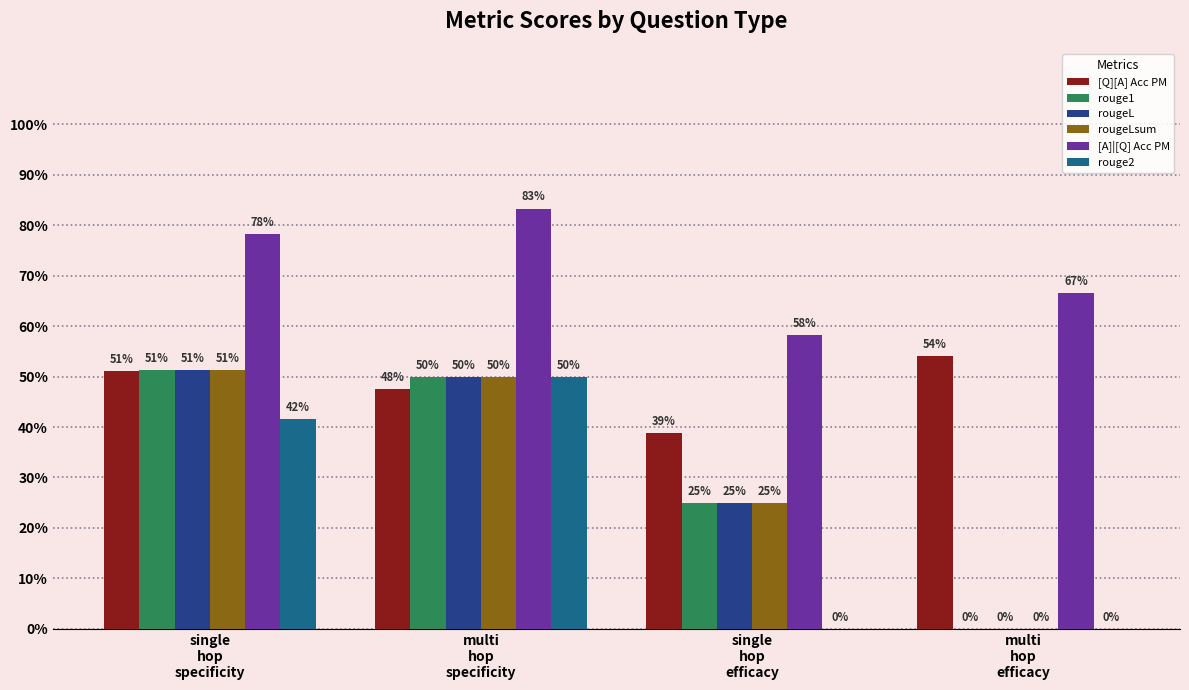

Reading left to right, list all the values displayed in this chart.

[Q][A] Acc PM: 0.5	0.5	0.4	0.5
rouge1: 0.5	0.5	0.2	0.0
rougeL: 0.5	0.5	0.2	0.0
rougeLsum: 0.5	0.5	0.2	0.0
[A]|[Q] Acc PM: 0.8	0.8	0.6	0.7
rouge2: 0.4	0.5	0.0	0.0